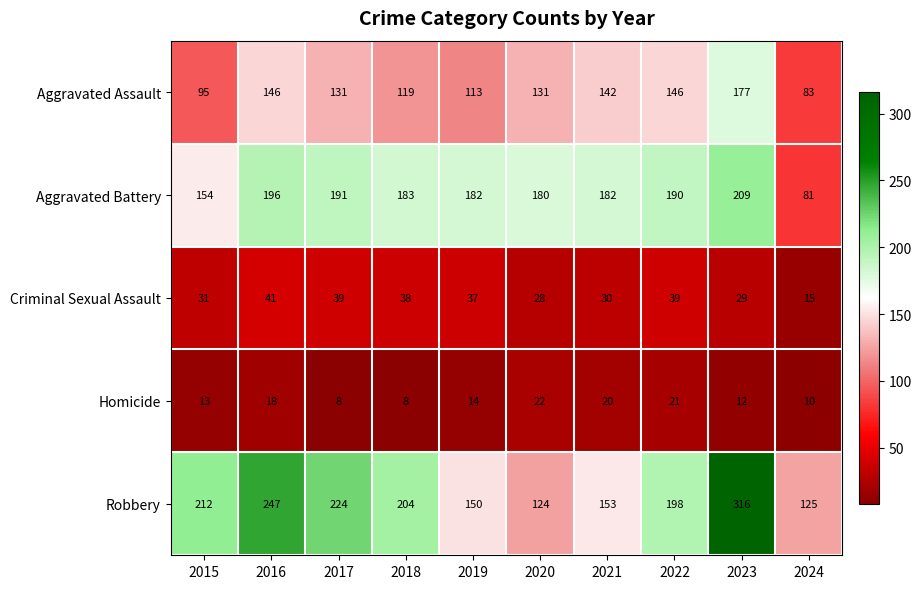

The value of Robbery at 2015 is 107. True or false?

False